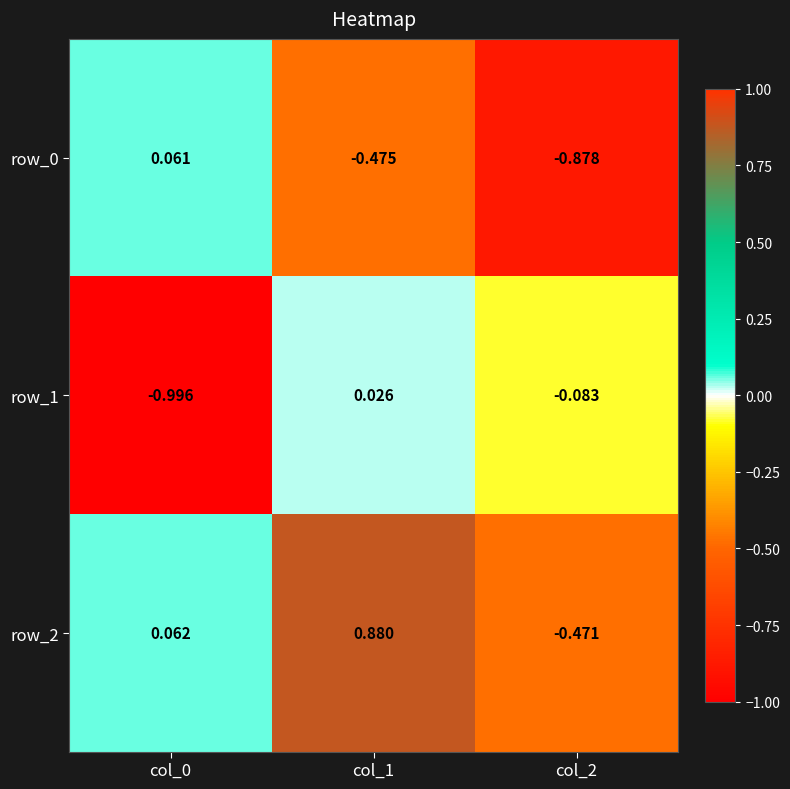

Is the value of row_0 at col_0 greater than the value of row_1 at col_1?

Yes